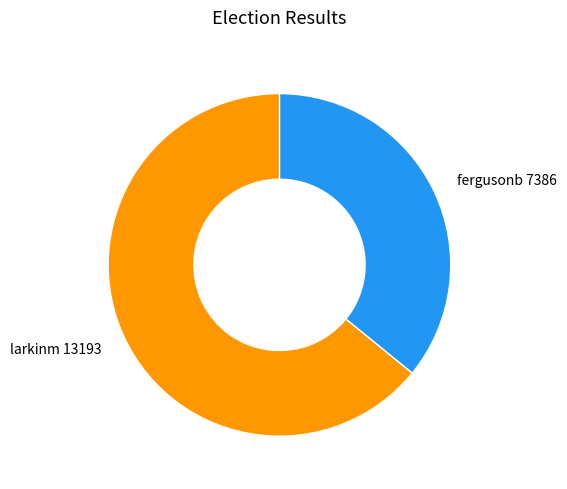

Is there a majority slice in this chart?

Yes